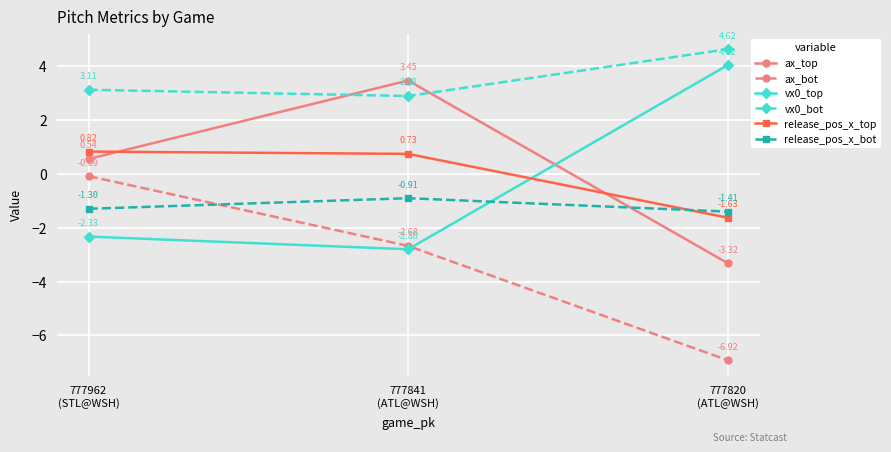

Rank the series by their maximum value, from highest to lowest.

vx0_bot, vx0_top, ax_top, release_pos_x_top, ax_bot, release_pos_x_bot